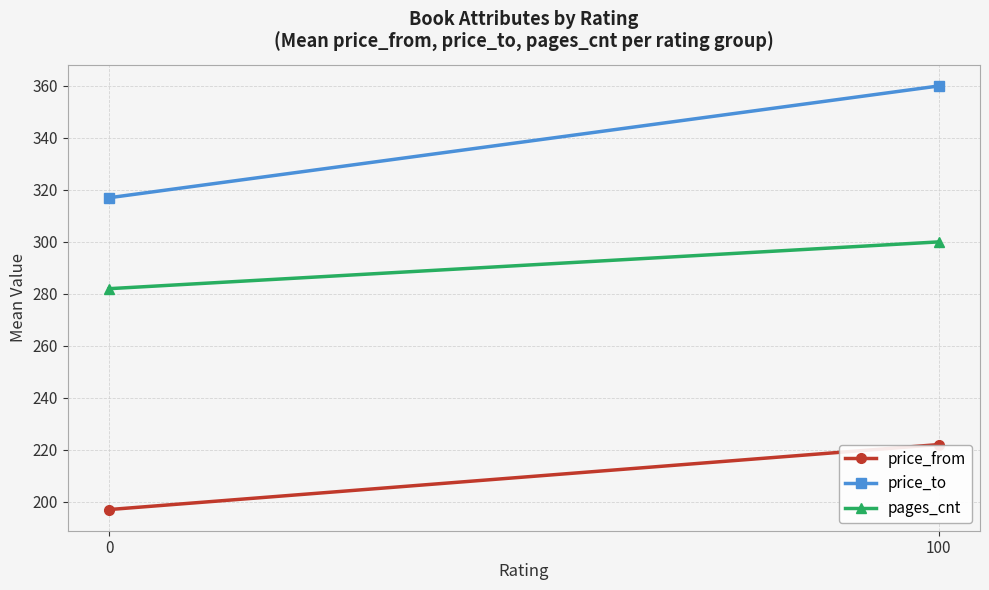

What is the value of the price_to point at the 1st from the left?

317